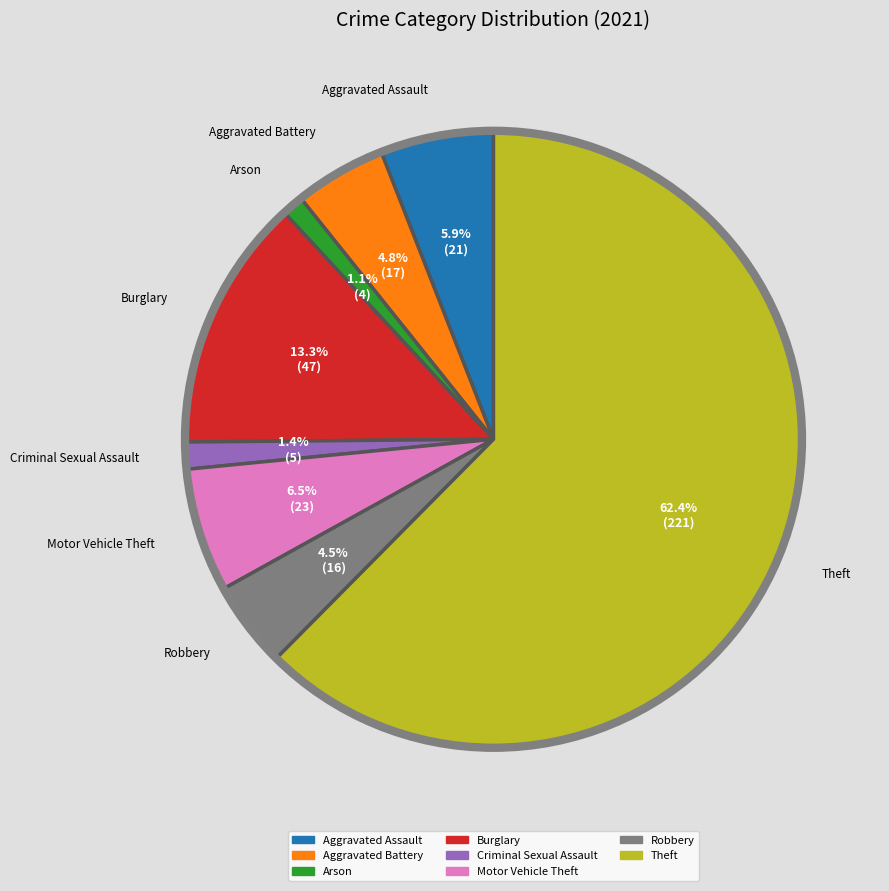

Does any single category account for the majority?

Yes